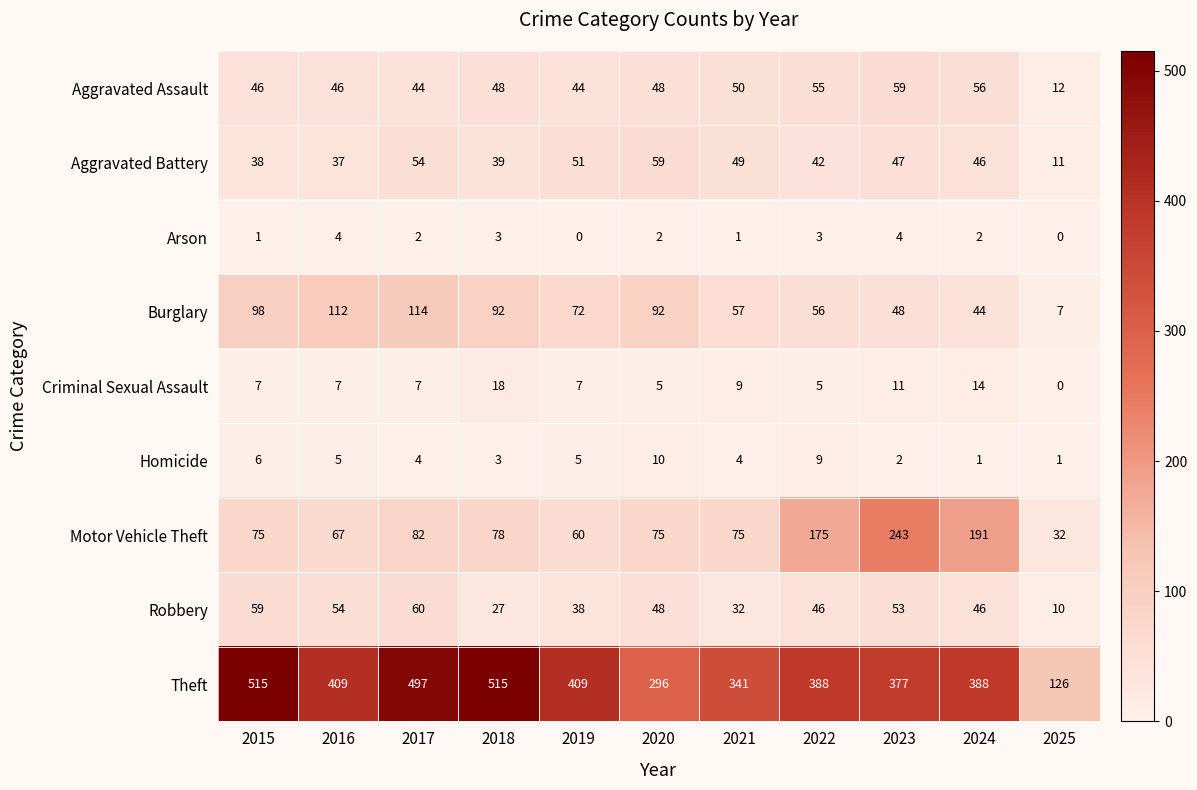

At which label does Aggravated Battery reach its peak?

2020